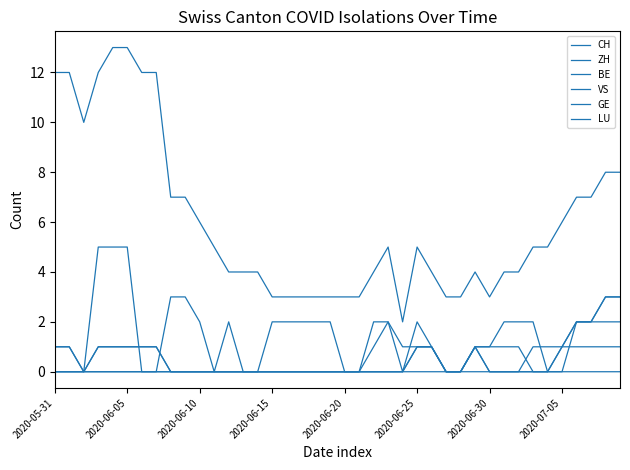

How many lines are shown in the chart?

6